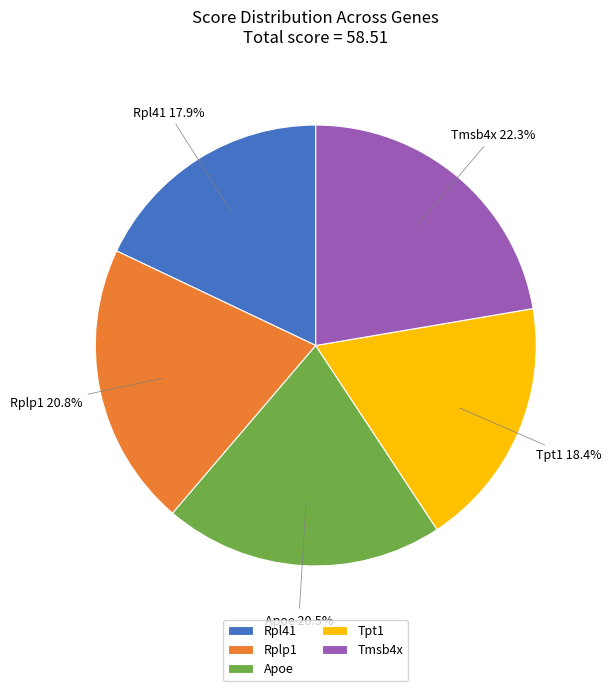

How many slices are in this pie chart?

5